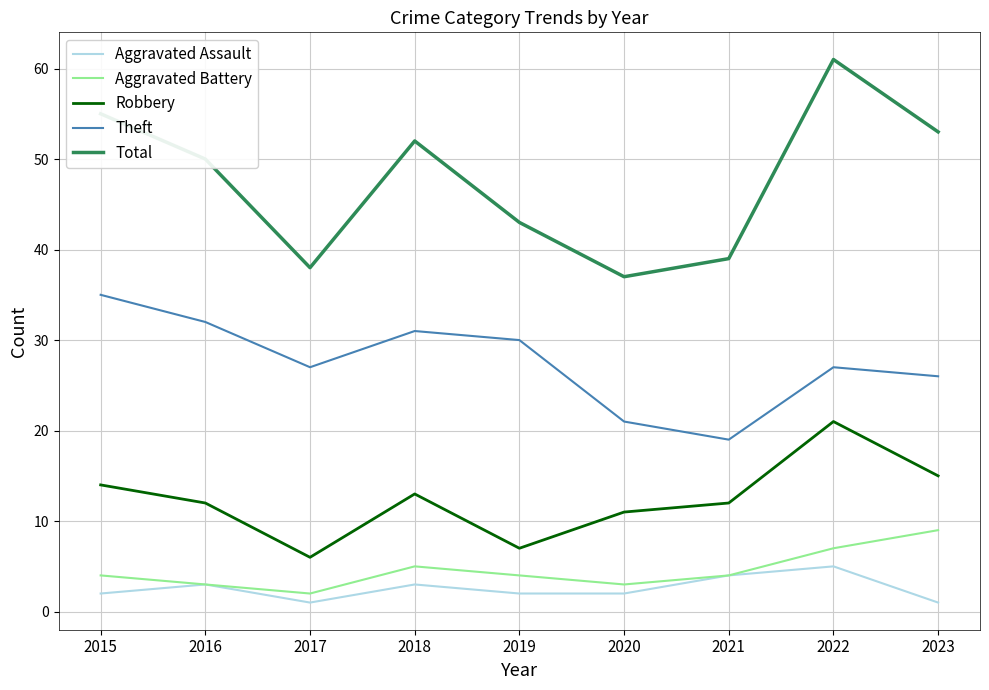

Is this an area chart (filled region under the line)?

No